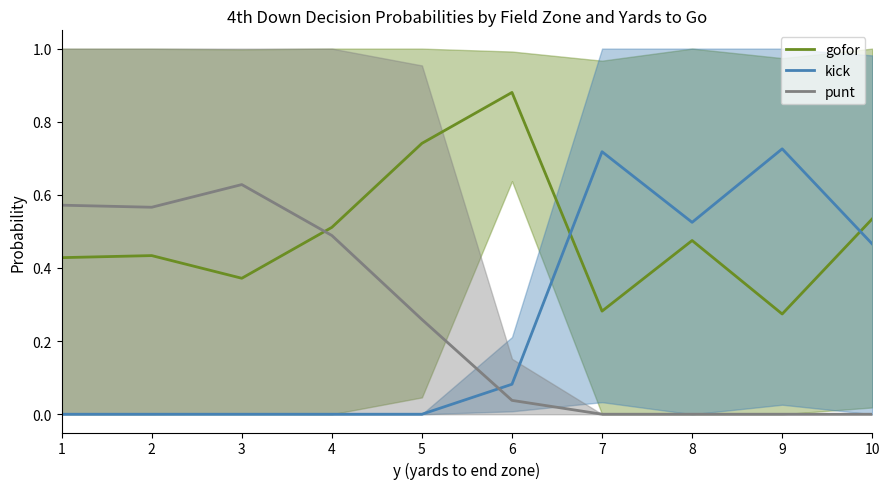

Between 8 and 4, which is larger?

4